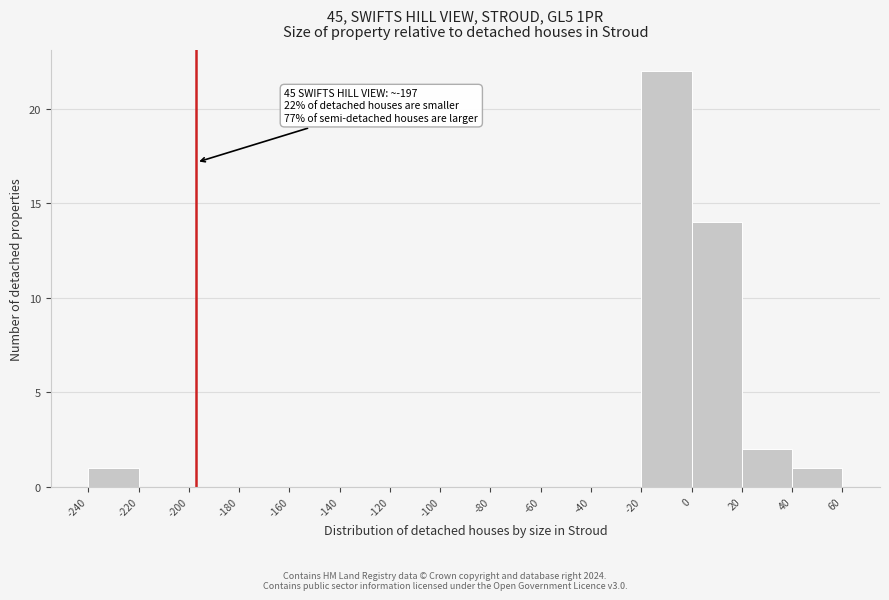

Over which range of the x-axis is the bar tallest?

-20 to 0